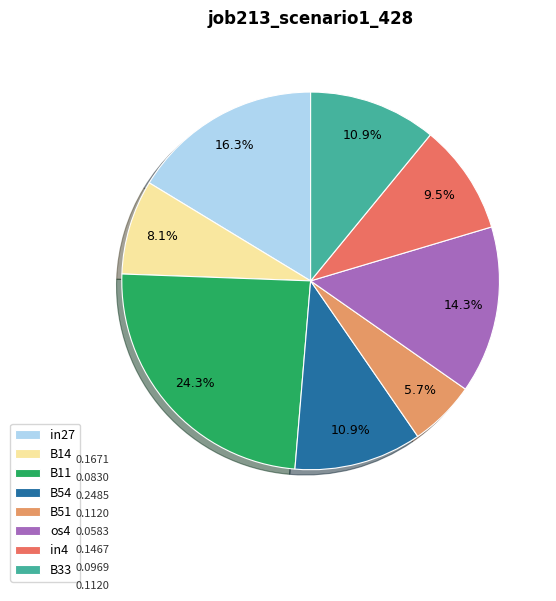

What portion of the pie excludes B33?

89.1%